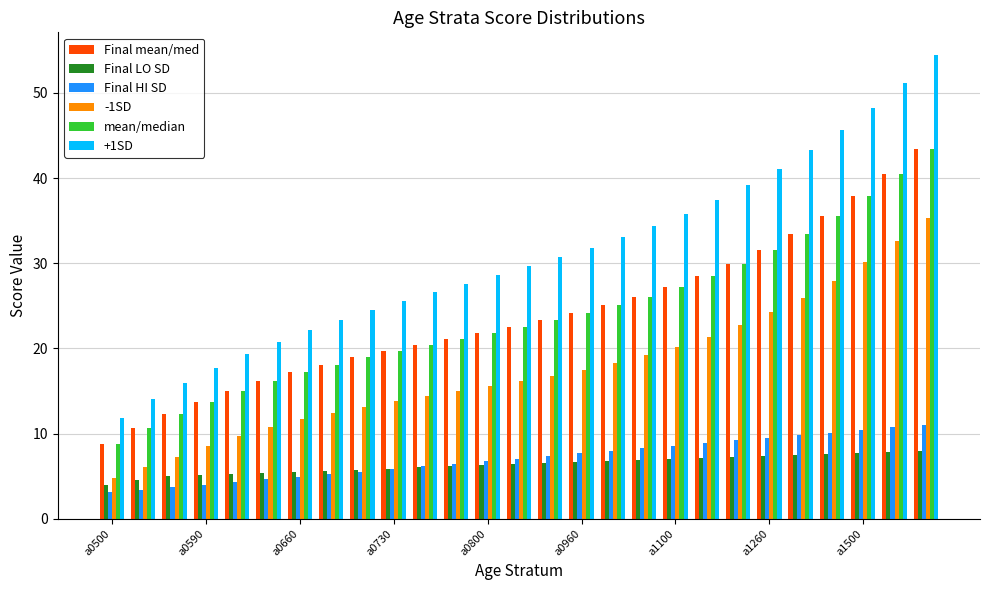

Are the bars grouped side by side (vs. stacked)?

Yes